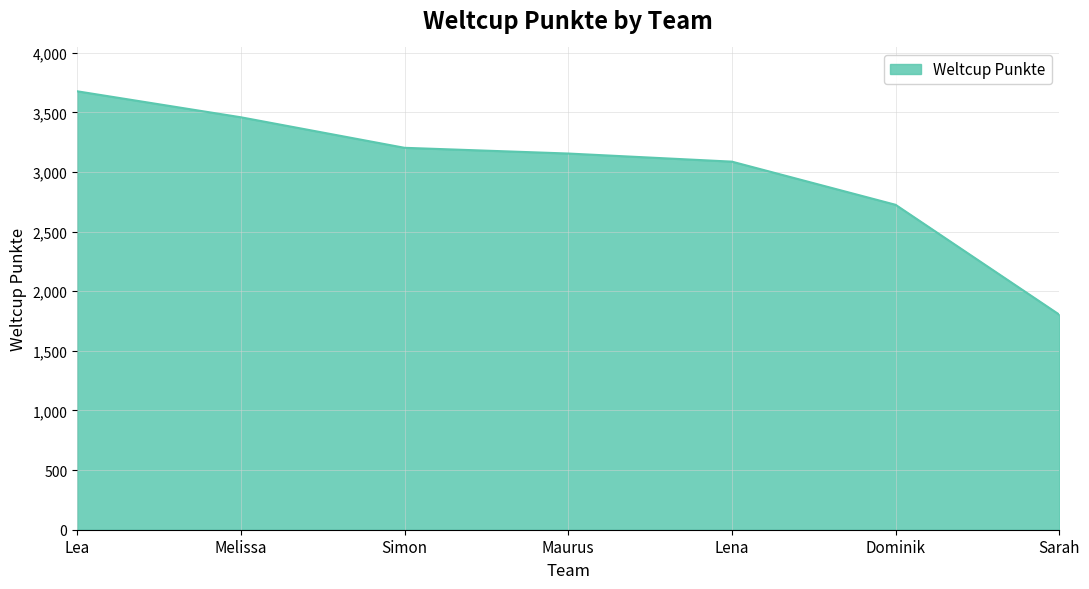

List the labels in order of value, smallest first.

Sarah, Dominik, Lena, Maurus, Simon, Melissa, Lea